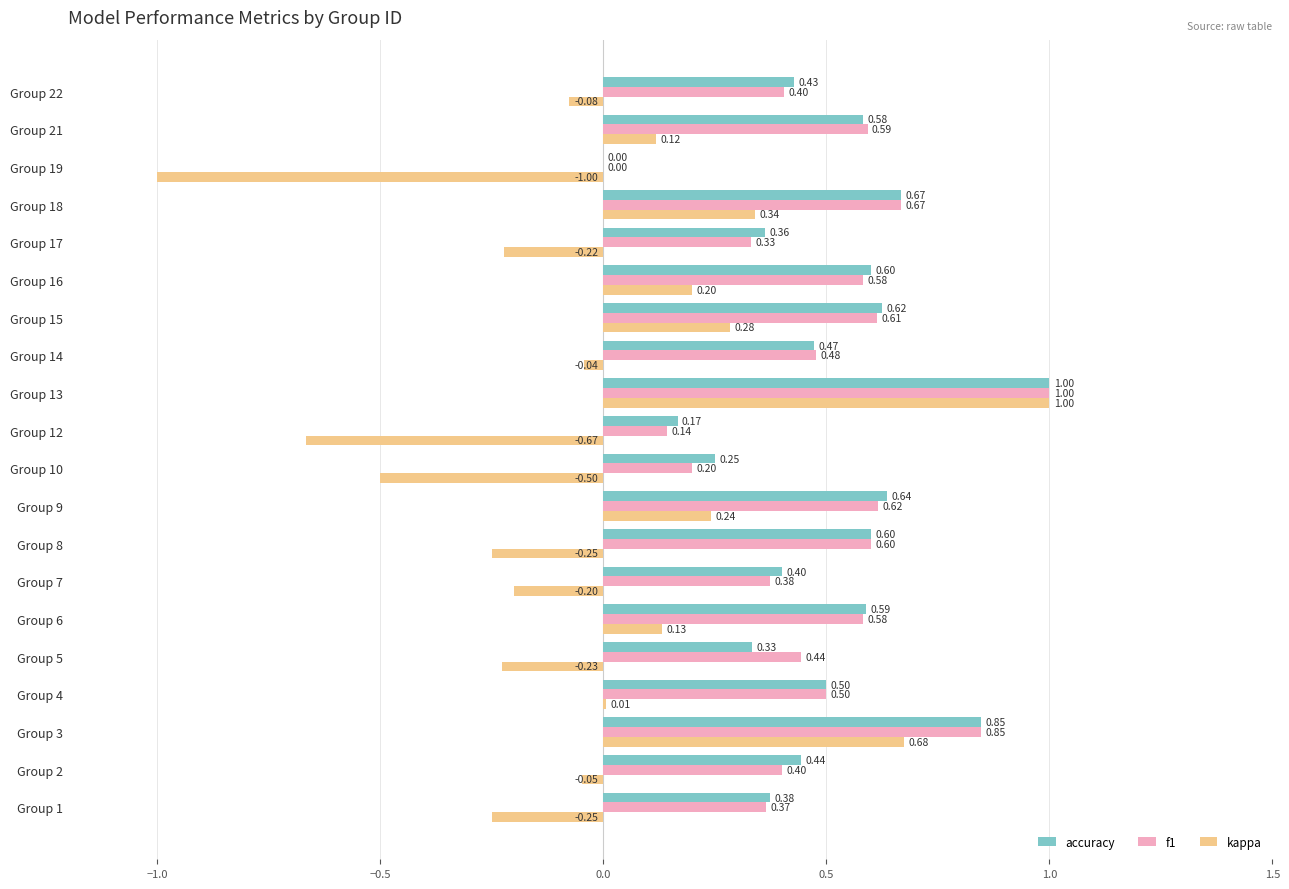

At which category is the sum across all series the highest?

Group 13